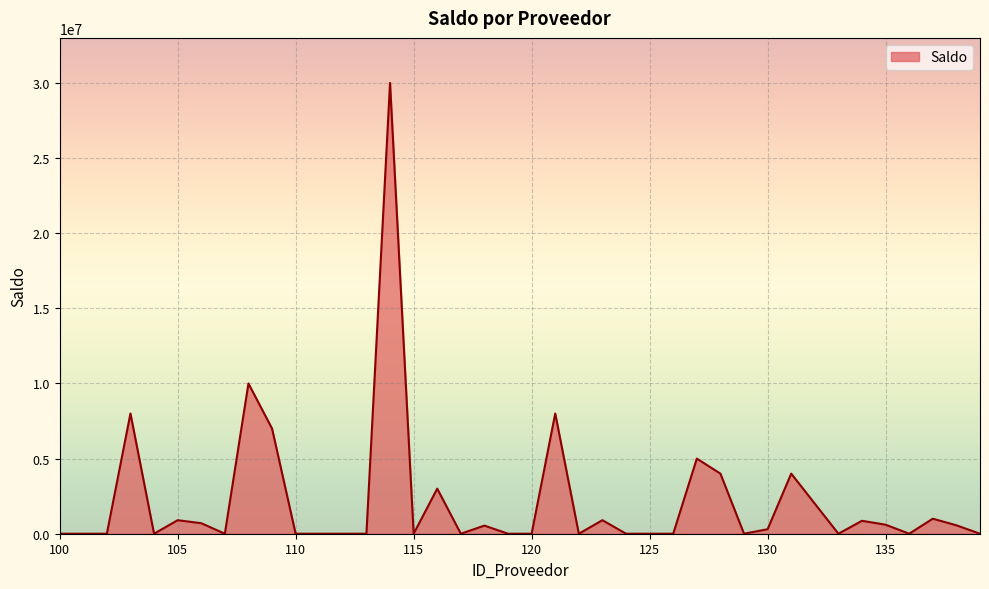

What is the difference between the maximum and minimum values?

30000000